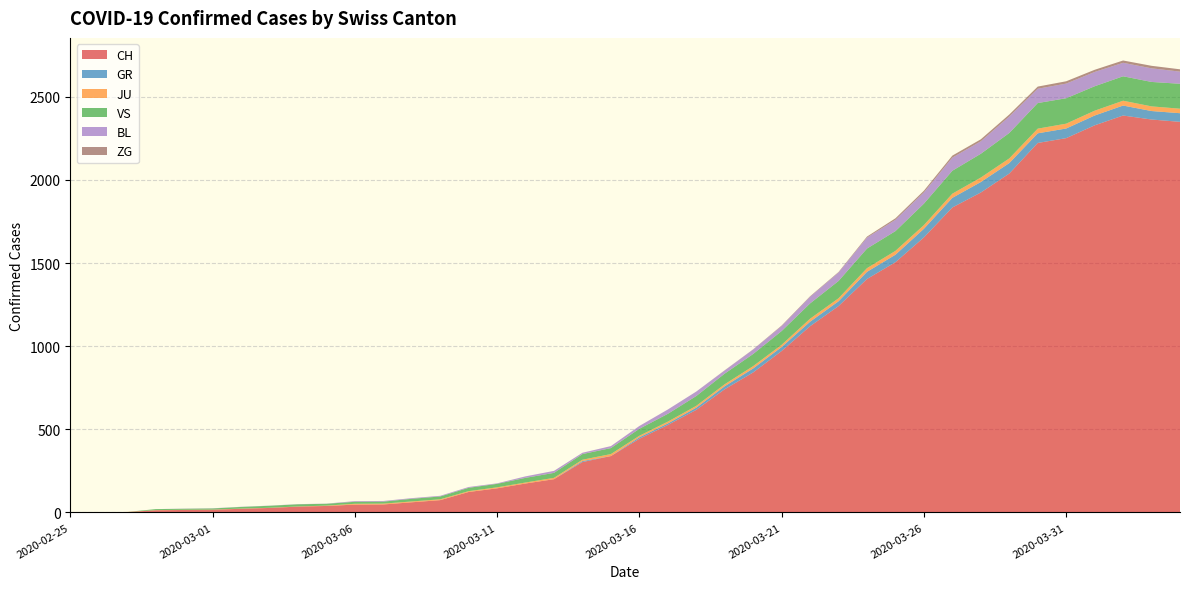

Reading left to right, what are all the values shown in this chart?

CH: 0	1	2	13	15	16	22	27	35	39	47	48	61	74	123	145	174	200	303	339	443	526	617	741	842	971	1120	1241	1404	1505	1654	1834	1924	2038	2222	2251	2328	2387	2363	2349
GR: 0	0	0	0	0	0	0	0	0	0	0	0	0	0	0	0	0	0	6	0	9	9	13	18	24	24	27	29	43	45	52	58	63	63	58	58	59	60	51	52
JU: 0	0	1	1	1	1	1	1	1	2	5	5	5	5	5	6	6	8	8	12	9	11	11	12	14	13	18	18	22	23	22	25	27	28	28	29	29	29	28	27
VS: 0	0	0	6	6	7	10	12	13	11	12	12	16	17	20	21	28	30	34	36	42	47	59	64	73	83	92	104	118	119	129	138	143	153	154	153	147	147	147	150
BL: 0	0	0	0	1	1	1	1	1	1	4	4	4	4	5	3	9	12	8	12	17	26	27	19	27	30	40	51	66	68	68	79	75	99	86	88	86	81	82	73
ZG: 0	0	0	0	0	0	0	0	0	0	0	0	0	0	0	0	0	0	0	0	0	0	0	1	1	3	3	3	6	9	10	12	12	12	13	14	13	14	15	14